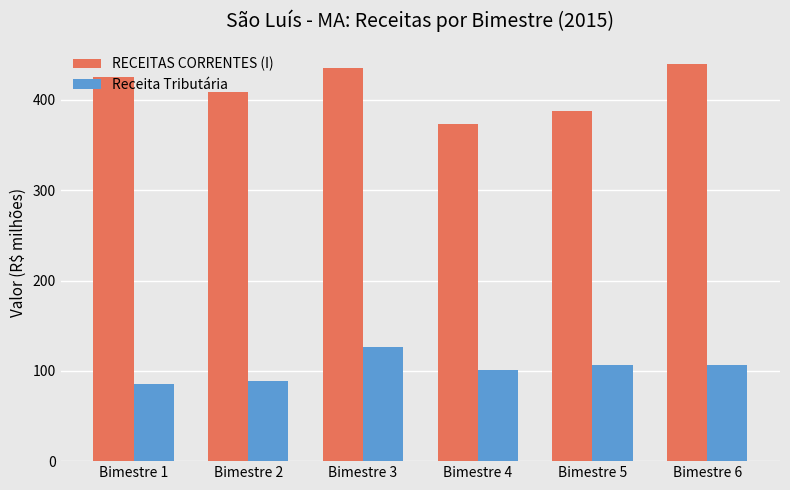

Which series has the widest spread of values?

RECEITAS CORRENTES (I)